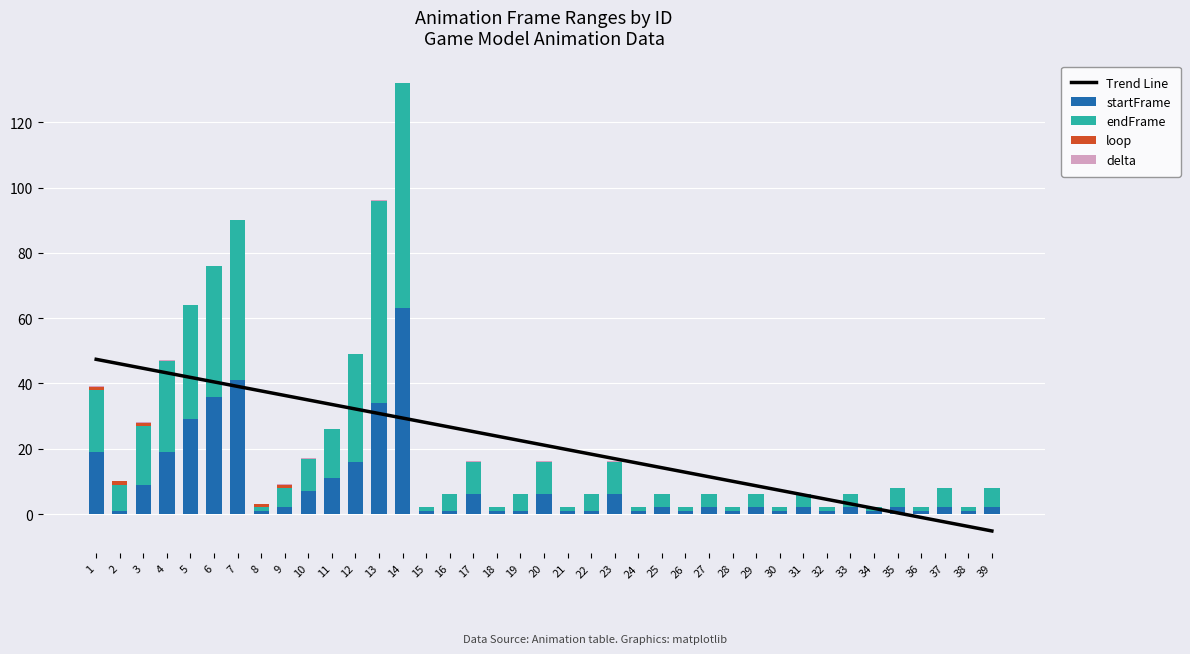

What is the greatest value displayed?

69